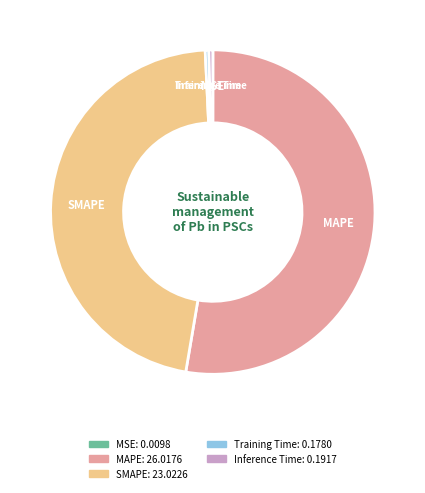

Combined, do SMAPE and MAPE account for over 50%?

Yes